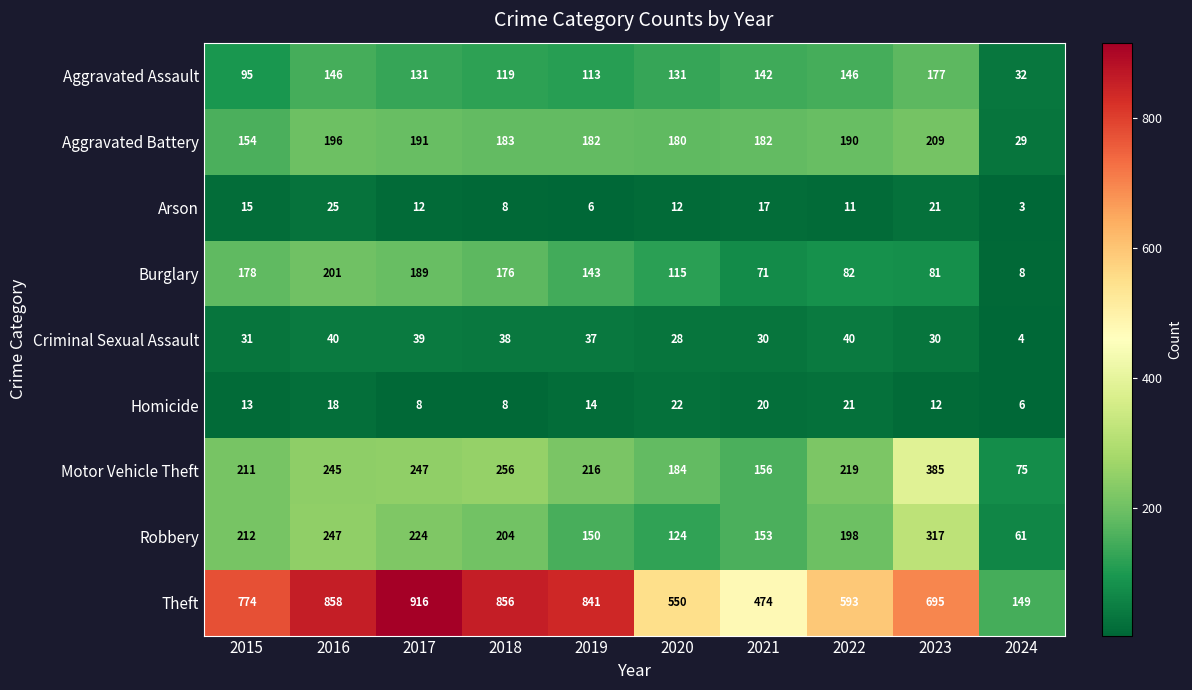

List the series in order of their peak value, lowest first.

Homicide, Arson, Criminal Sexual Assault, Aggravated Assault, Burglary, Aggravated Battery, Robbery, Motor Vehicle Theft, Theft